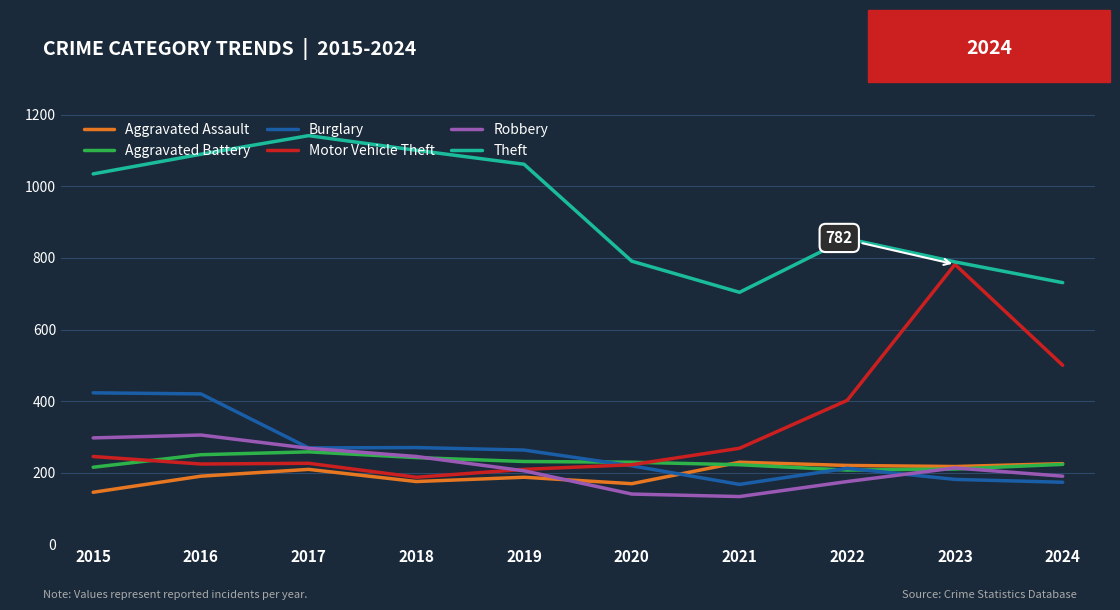

True or false: Aggravated Assault has a value of 187 at 2019.

True